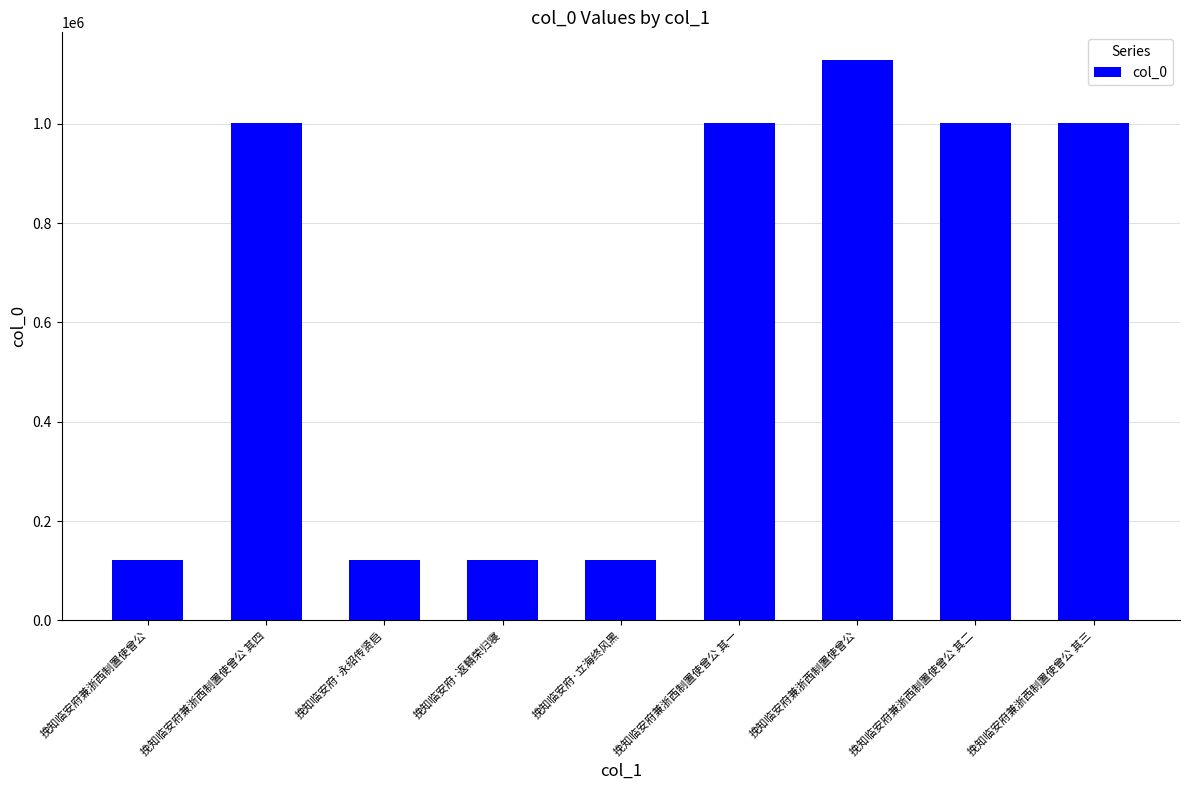

The value at 挽知临安府兼浙西制置使曾公 其二 is 1322612. True or false?

False